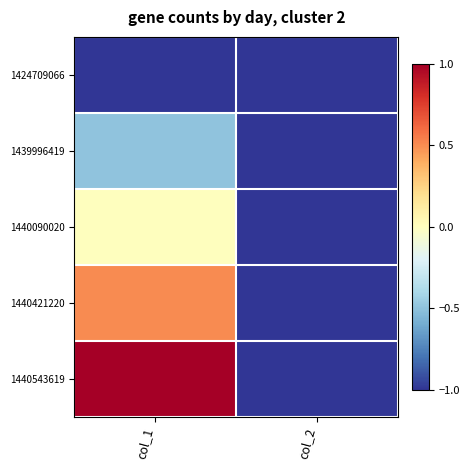

Which label corresponds to the smallest value in the chart?

col_1